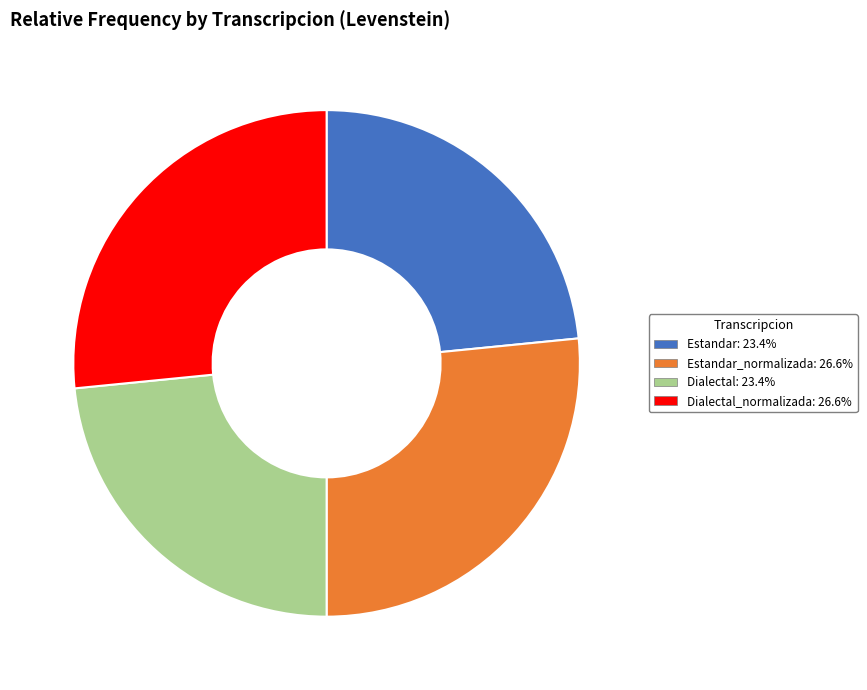

Is there any slice that represents more than half of the pie?

No